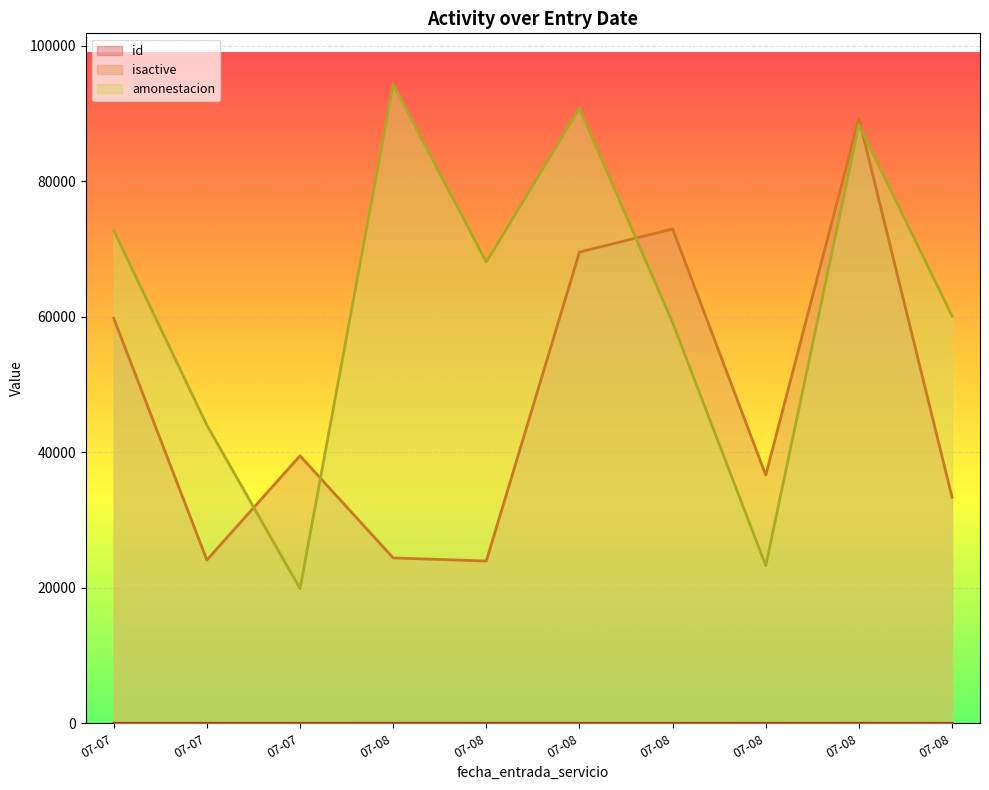

At which label does isactive first exceed 39488?

07-07